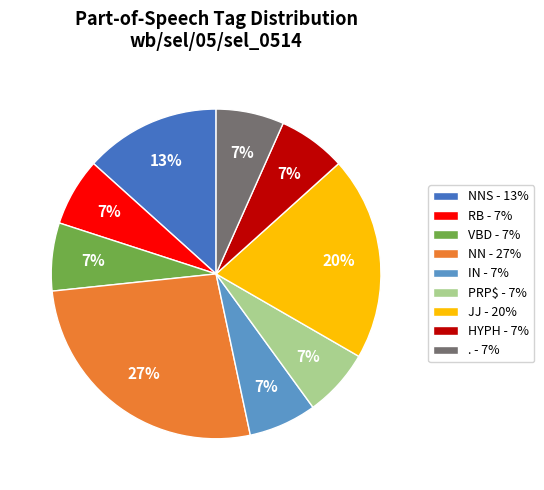

What is the ratio of the value at PRP$ - 7% to the value at VBD - 7%?

1.0